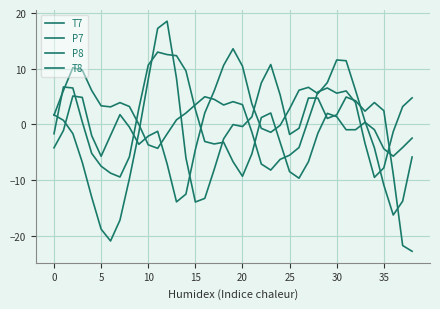

After their last crossing, which series has the higher values: T8 or P8?

P8